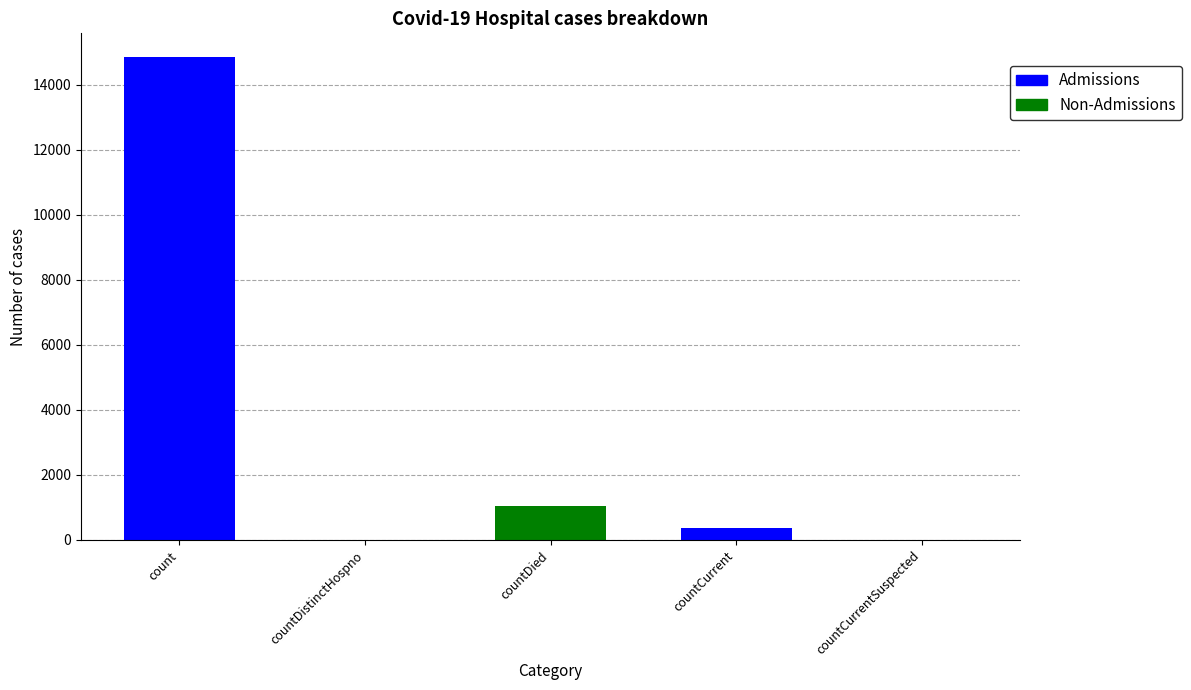

How many series are shown in this chart?

1